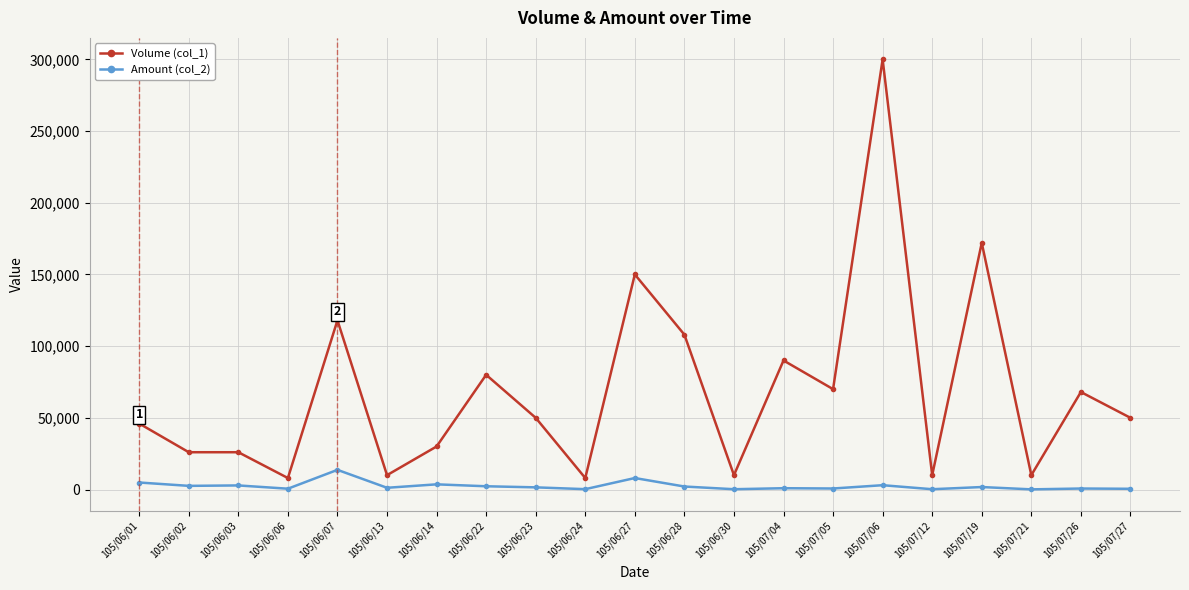

True or false: Amount (col_2) has more than 0 points higher than both neighbors.

True